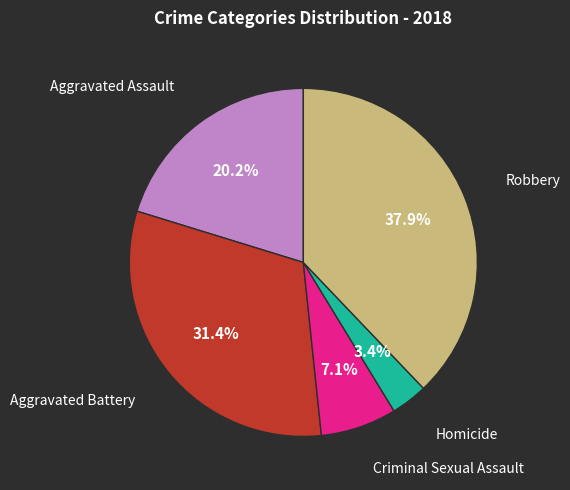

How many slices are in this pie chart?

5